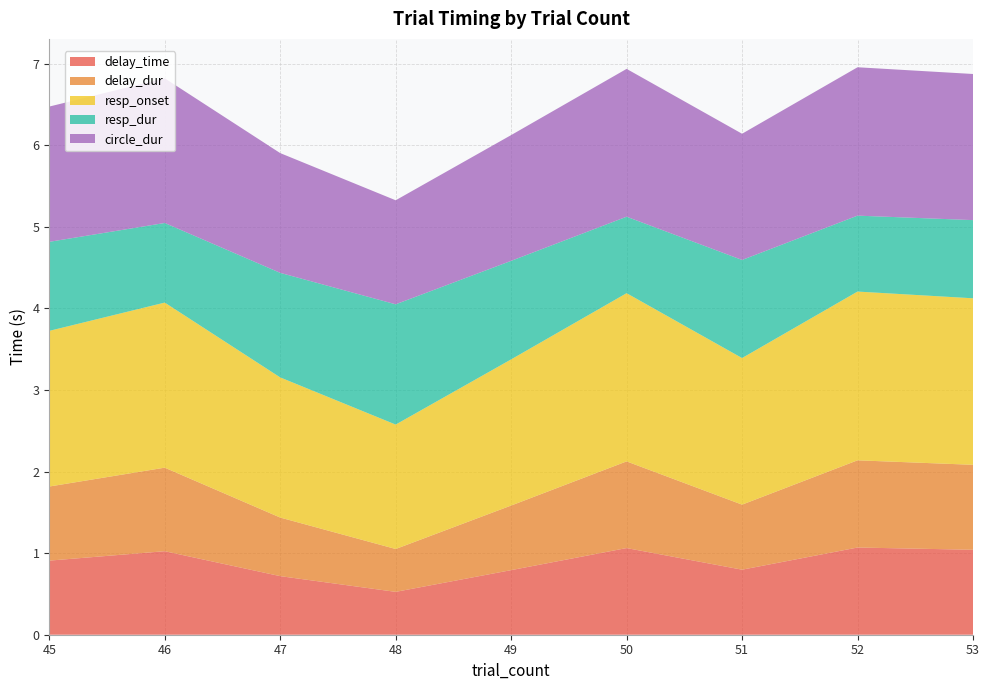

Reading left to right, transcribe all the data shown in this chart.

delay_time: 45=0.9	46=1.0	47=0.7	48=0.5	49=0.8	50=1.1	51=0.8	52=1.1	53=1.0
delay_dur: 45=0.9	46=1.0	47=0.7	48=0.5	49=0.8	50=1.1	51=0.8	52=1.1	53=1.0
resp_onset: 45=1.9	46=2.0	47=1.7	48=1.5	49=1.8	50=2.1	51=1.8	52=2.1	53=2.0
resp_dur: 45=1.1	46=1.0	47=1.3	48=1.5	49=1.2	50=0.9	51=1.2	52=0.9	53=1.0
circle_dur: 45=1.7	46=1.8	47=1.5	48=1.3	49=1.5	50=1.8	51=1.5	52=1.8	53=1.8